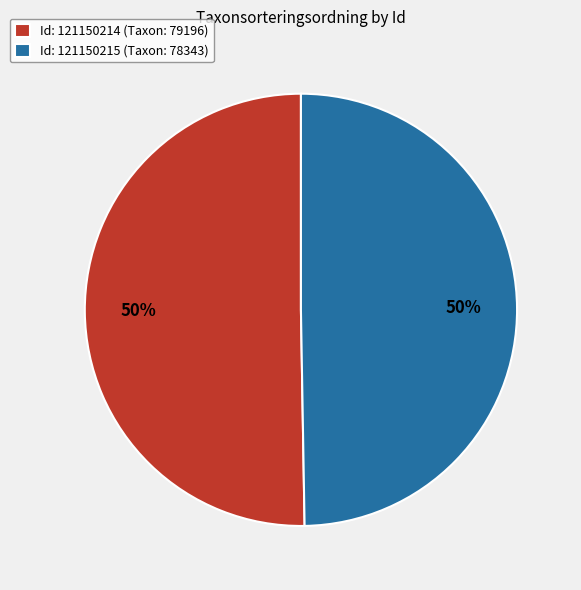

What is the ratio of the value at Id: 121150215 (Taxon: 78343) to the value at Id: 121150214 (Taxon: 79196)?

1.0